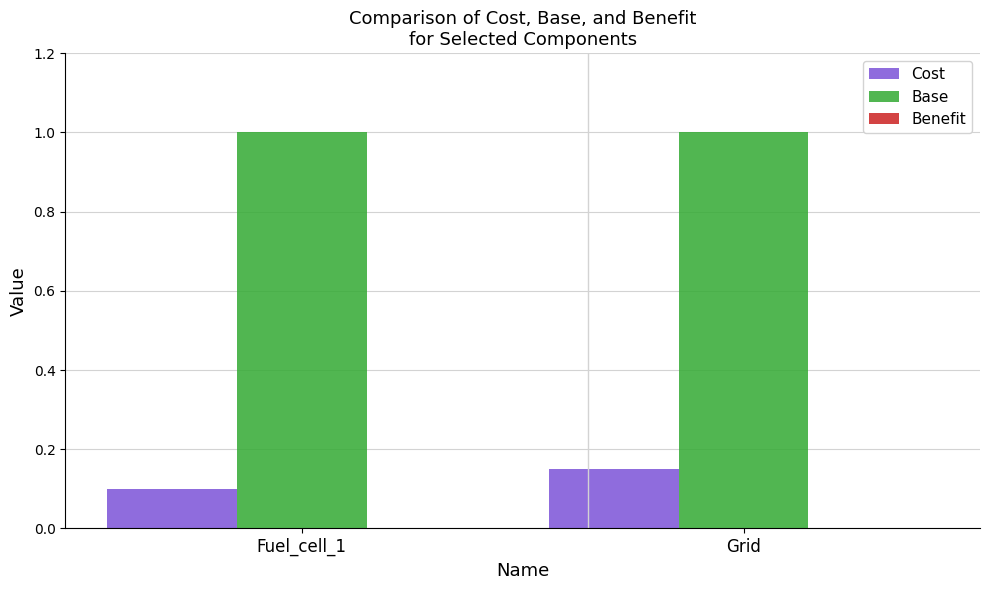

At which category is the sum across all series the highest?

Grid